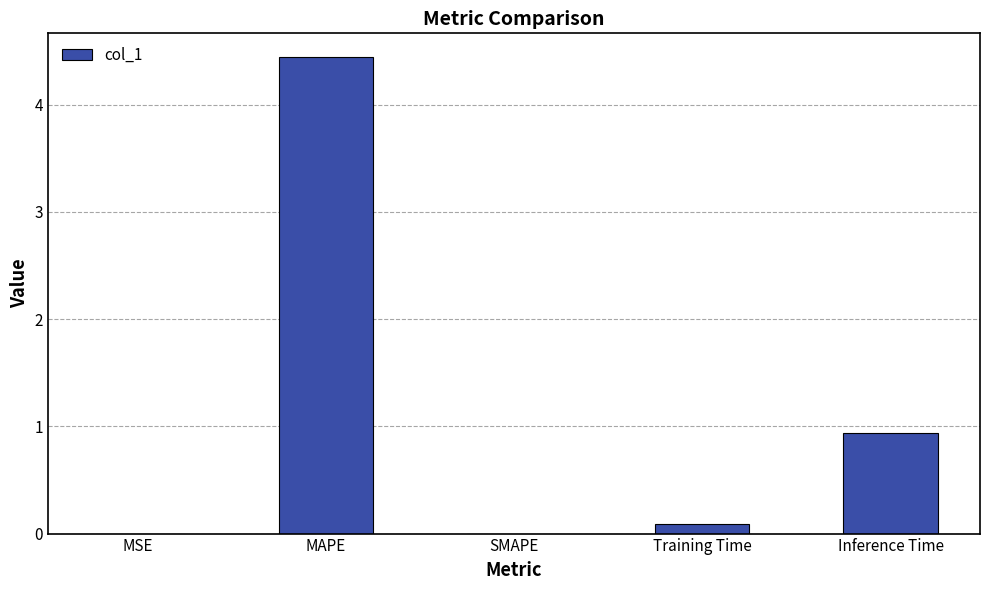

What is the sum of all values?

5.5